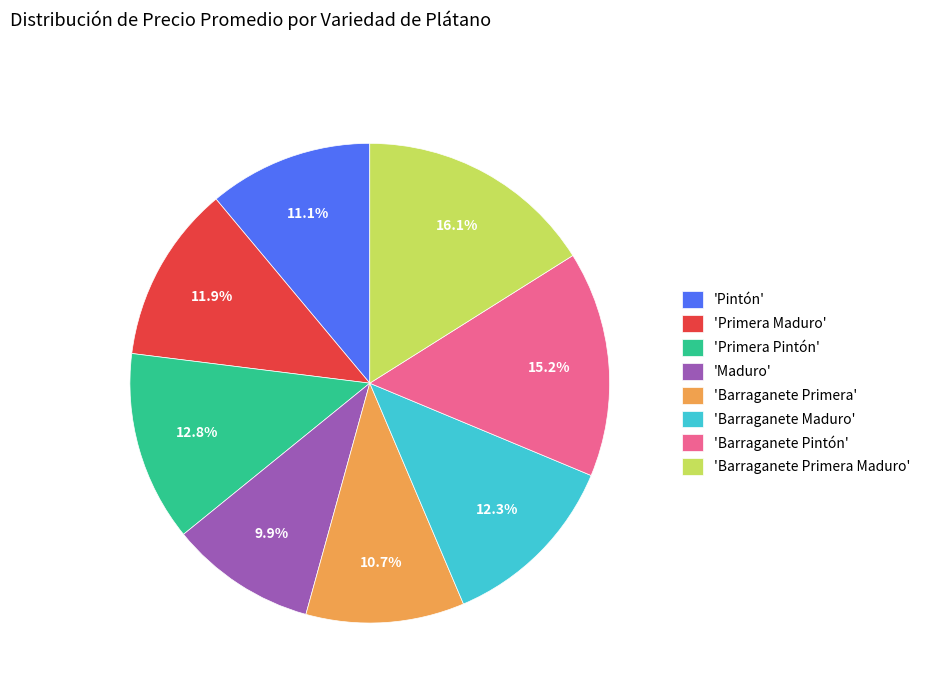

Does 'Primera Maduro' represent more than half of the total?

No